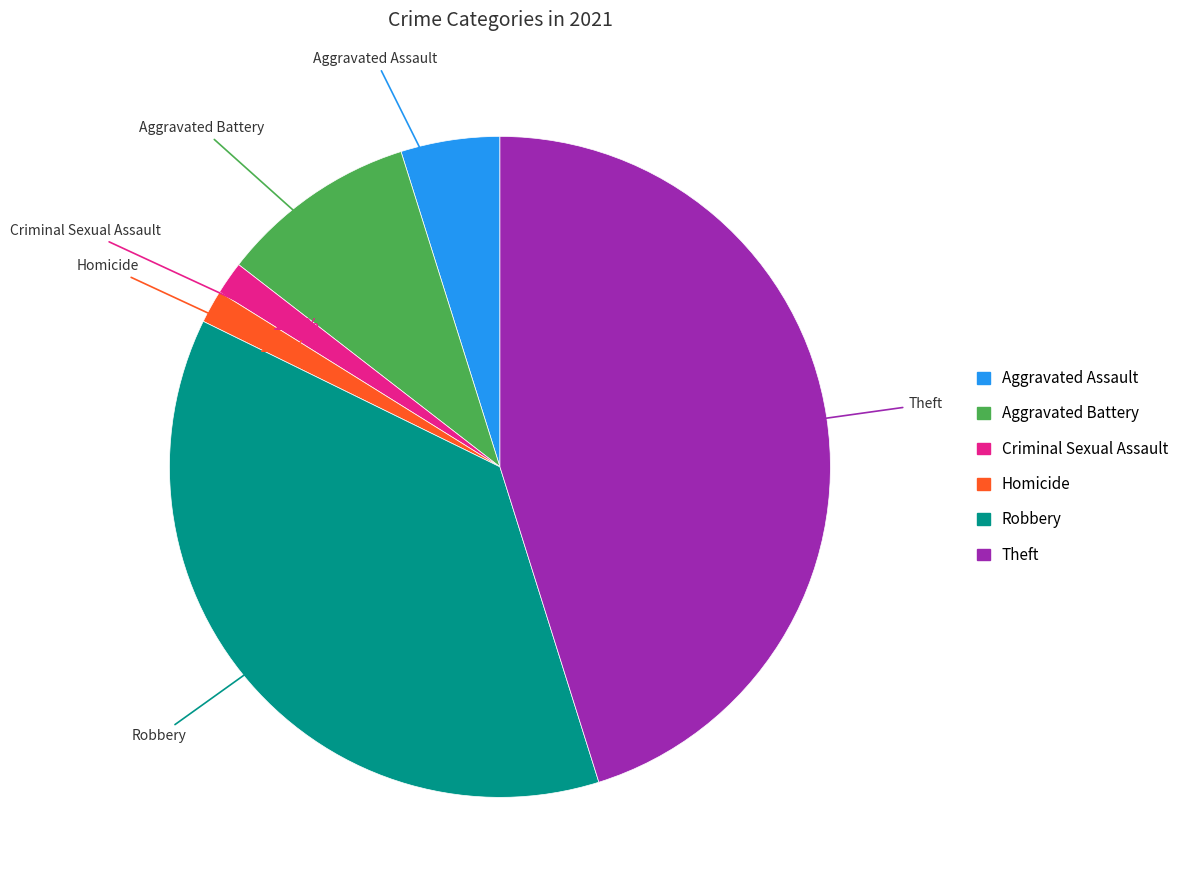

What percentage is the Homicide slice, to the nearest percent?

2%